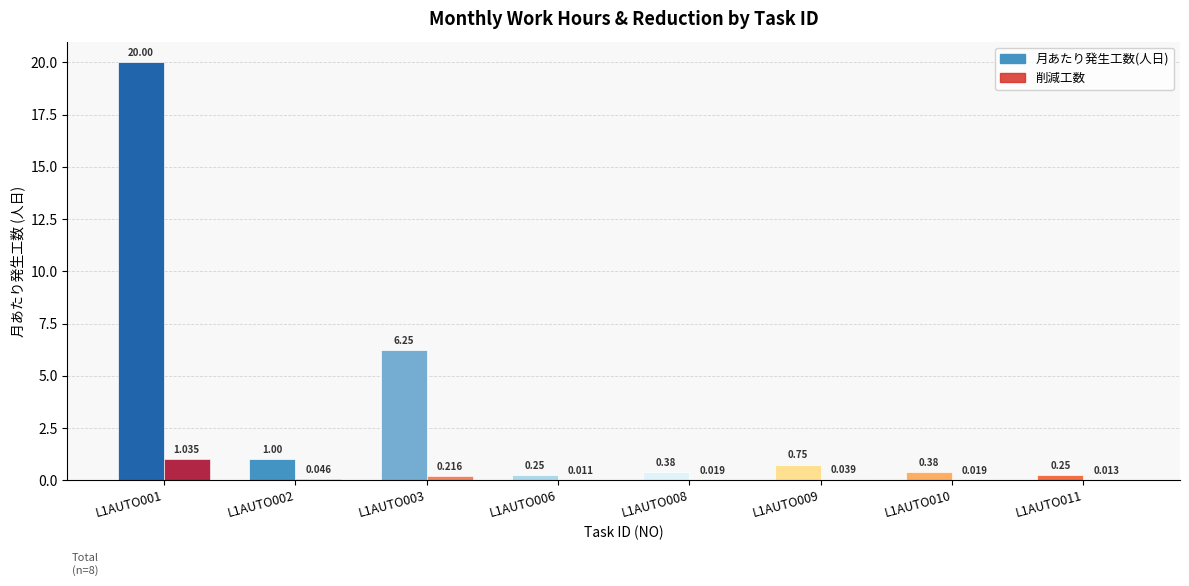

What is the total value across all series at L1AUTO006?

0.3